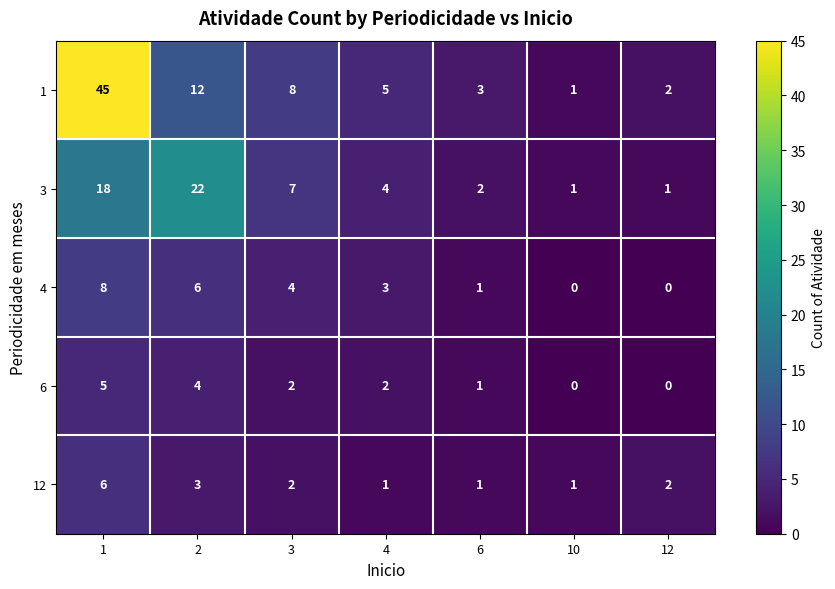

True or false: 1 has a value of 5 at 4.

True